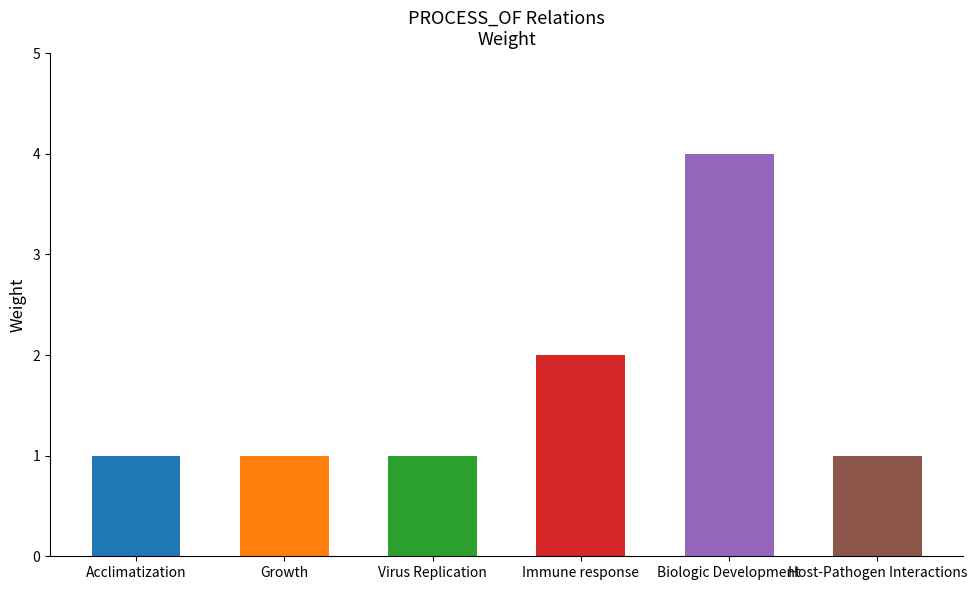

Which has a higher value, Growth or Acclimatization?

Growth